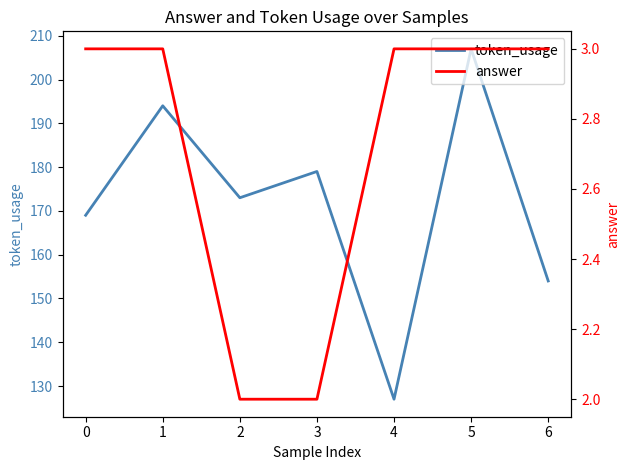

Where does the token_usage series first go above 173?

1